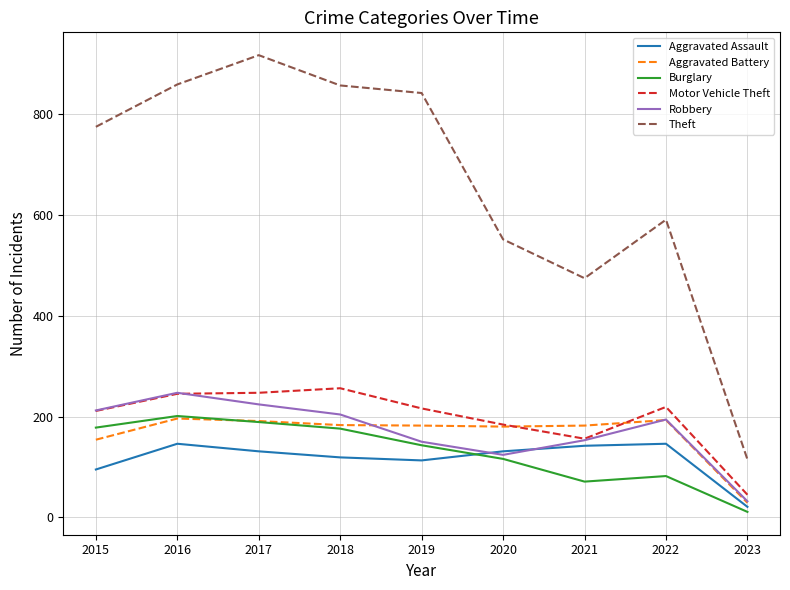

What are all the series names shown in the legend?

Aggravated Assault, Aggravated Battery, Burglary, Motor Vehicle Theft, Robbery, Theft